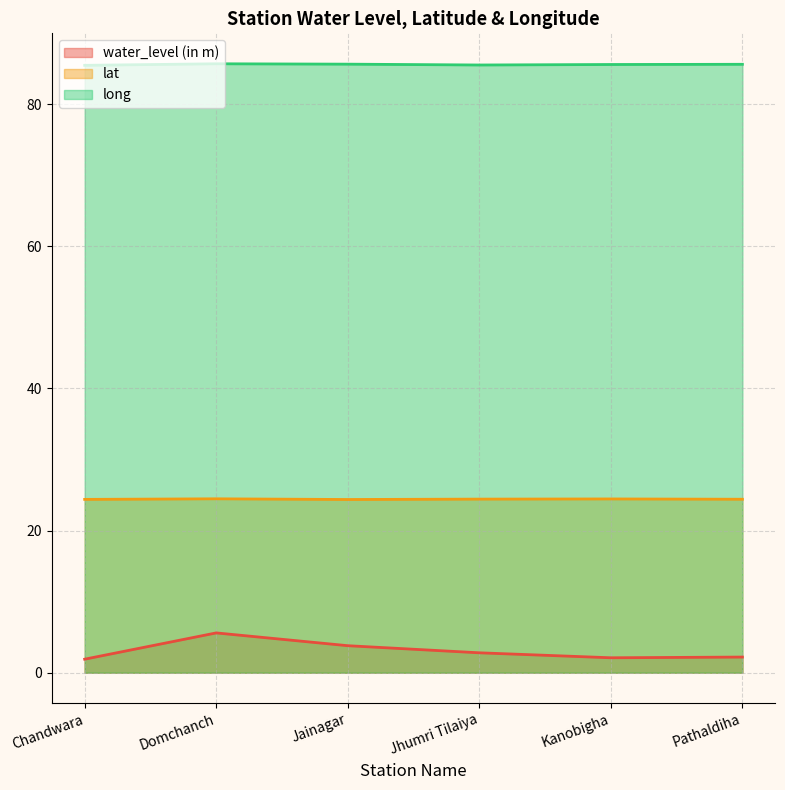

At Pathaldiha, list the series in order from smallest to largest.

water_level (in m), lat, long